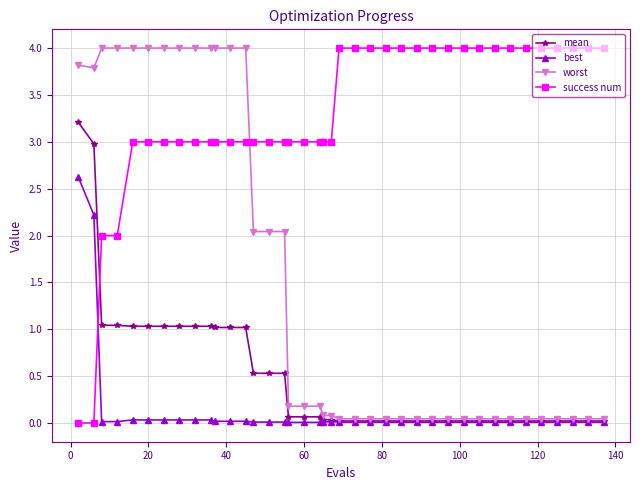

Which series has the largest total across all categories?

success num